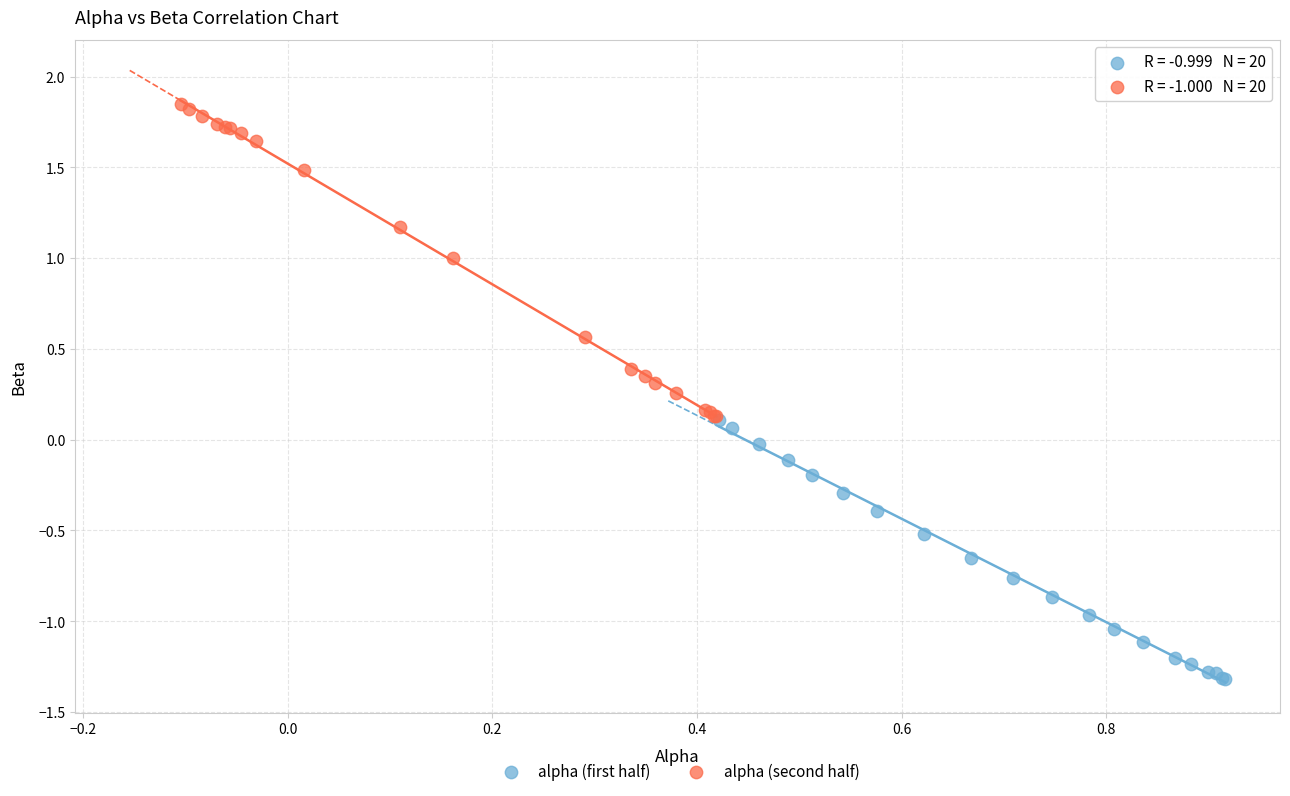

What are all the series names shown in the legend?

alpha (first half), alpha (second half)